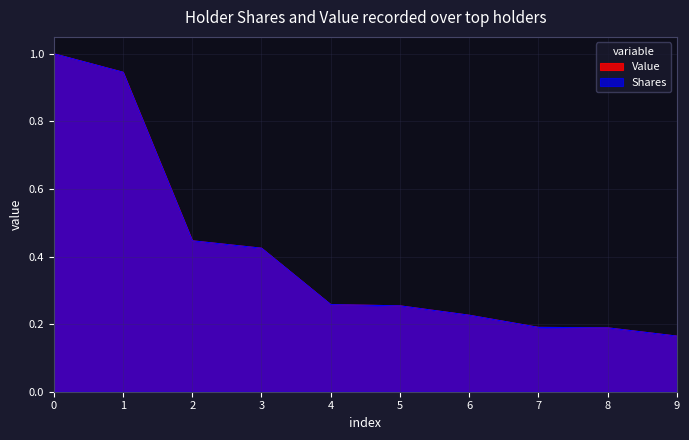

How many distinct data groups are displayed?

2